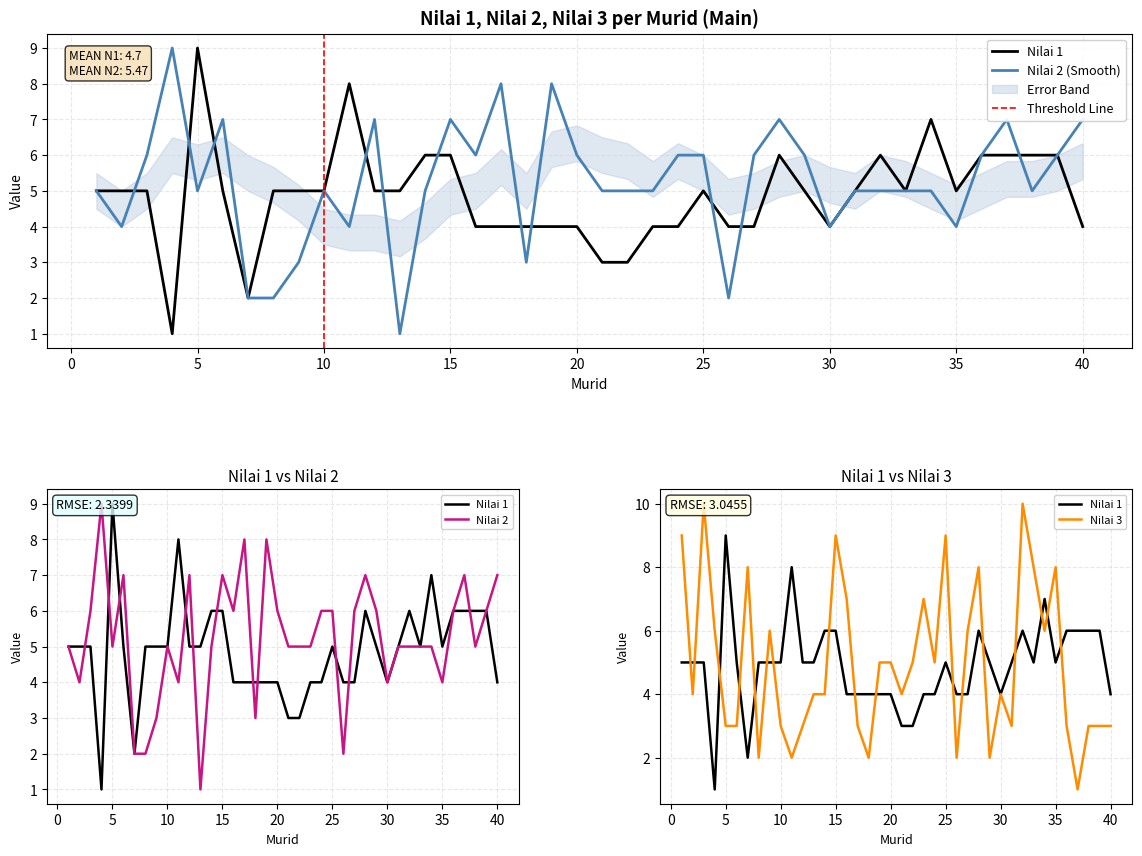

What are all the series names shown in the legend?

Nilai 1, Nilai 2, Nilai 3